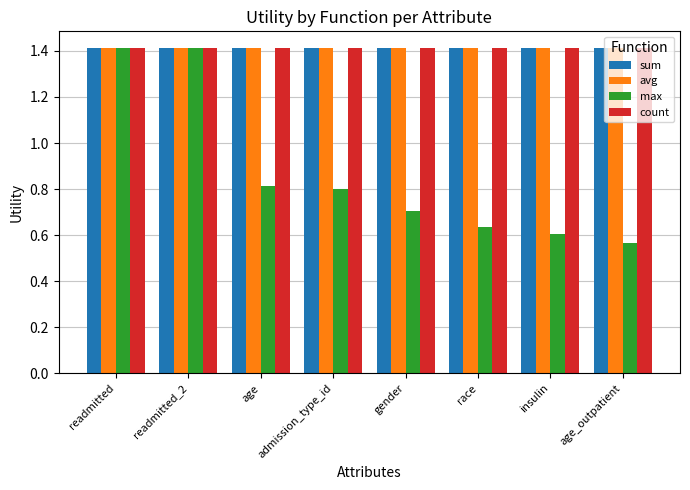

True or false: count has a value of 1.9 at insulin.

False